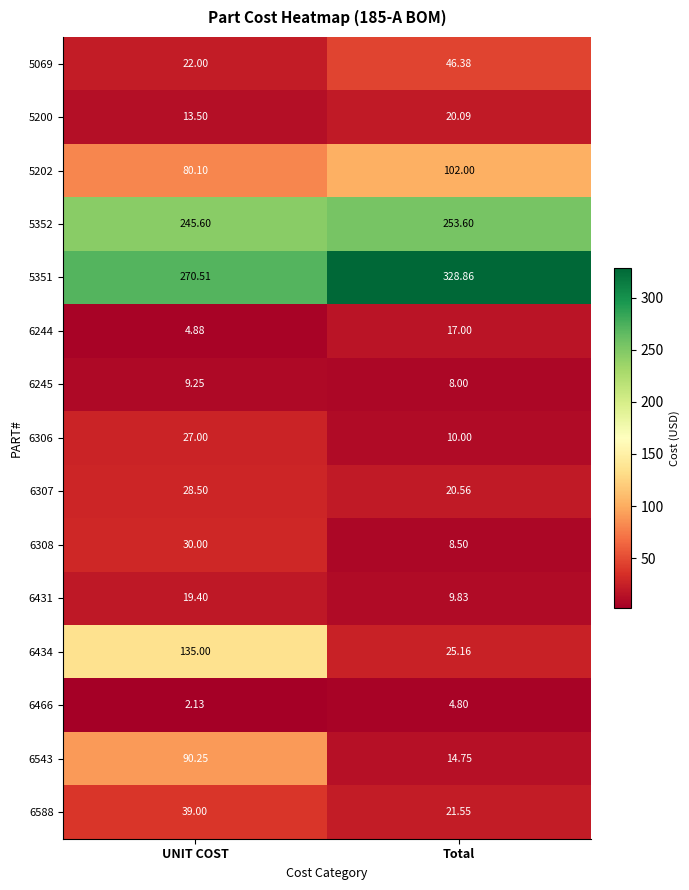

Where does the 5200 series first go above 20?

Total